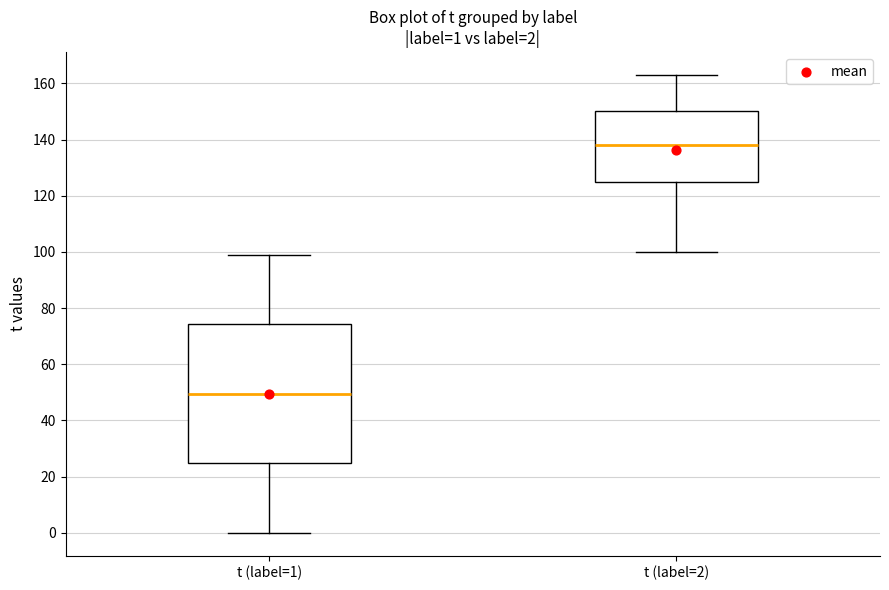

Which box has the lowest median line?

t (label=1)